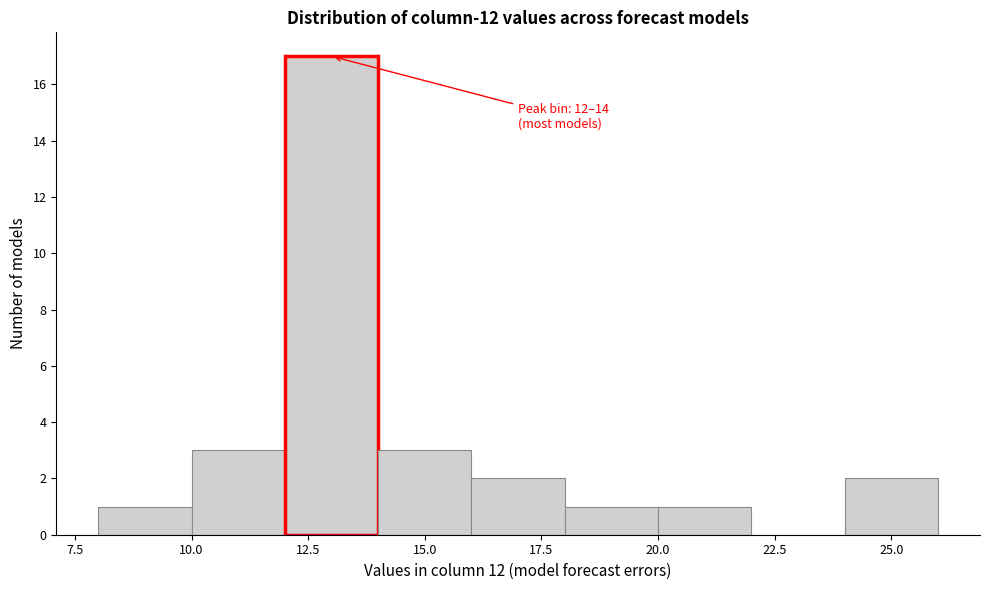

Over which range of the x-axis is the bar tallest?

12 to 14